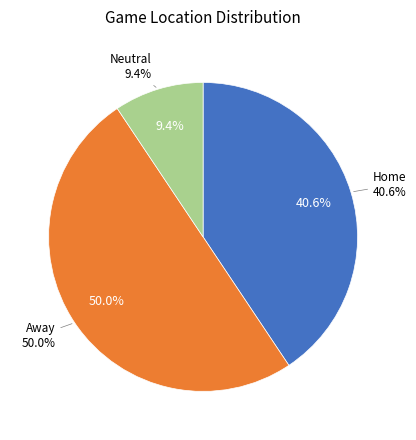

The Away slice represents 50% of the pie. True or false?

True